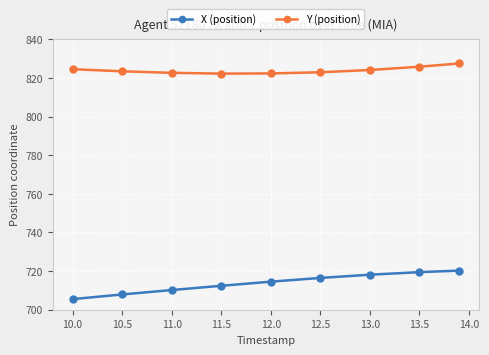

Which series has the widest spread of values?

X (position)